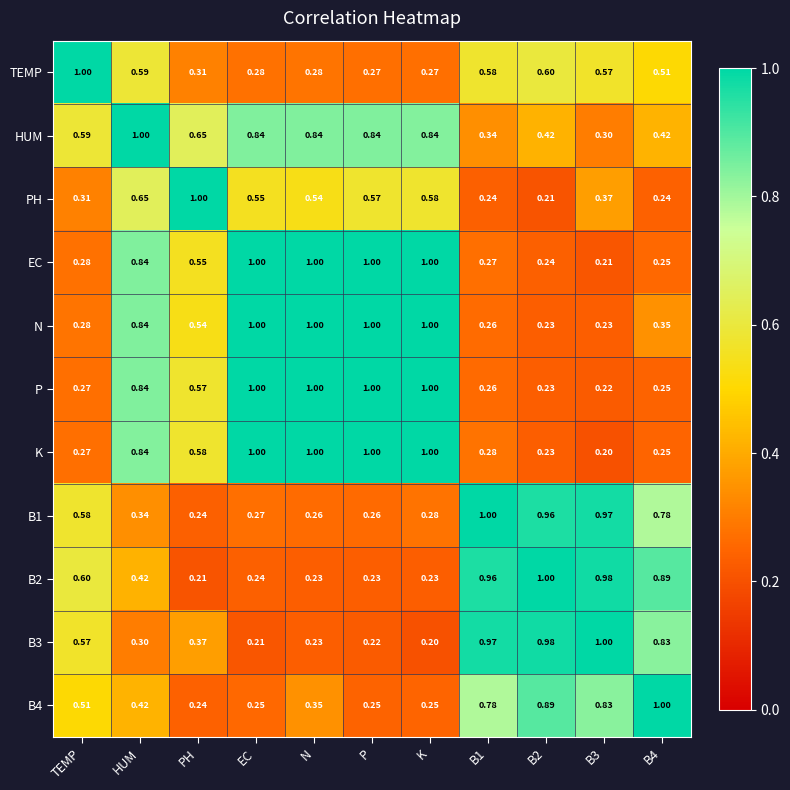

Is the value of TEMP at B3 greater than the value of B1 at TEMP?

No